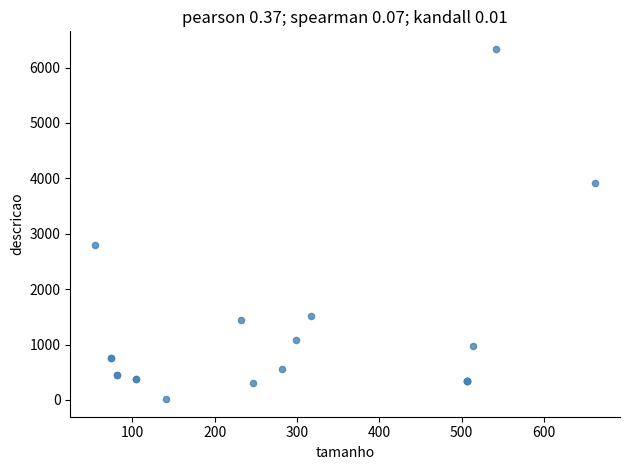

What Y value in the scatter plot is closest to 3176?

2805